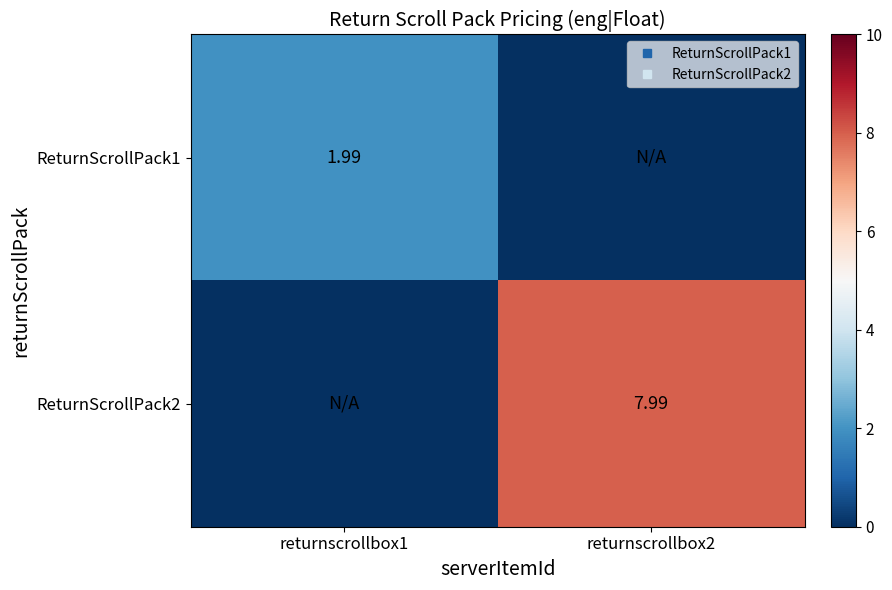

List the labels in order of ReturnScrollPack2 value, largest first.

returnscrollbox2, returnscrollbox1